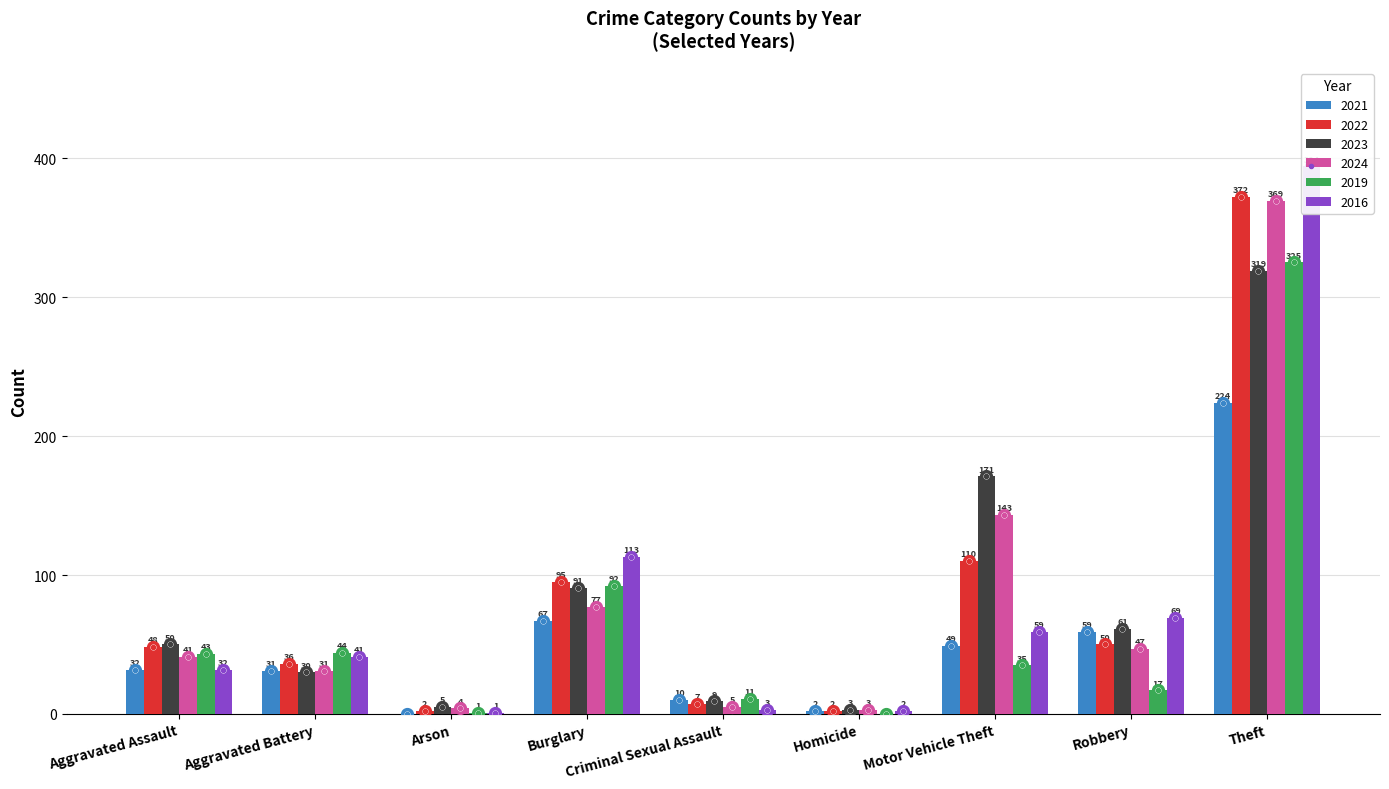

What is the maximum value shown in the chart?

394